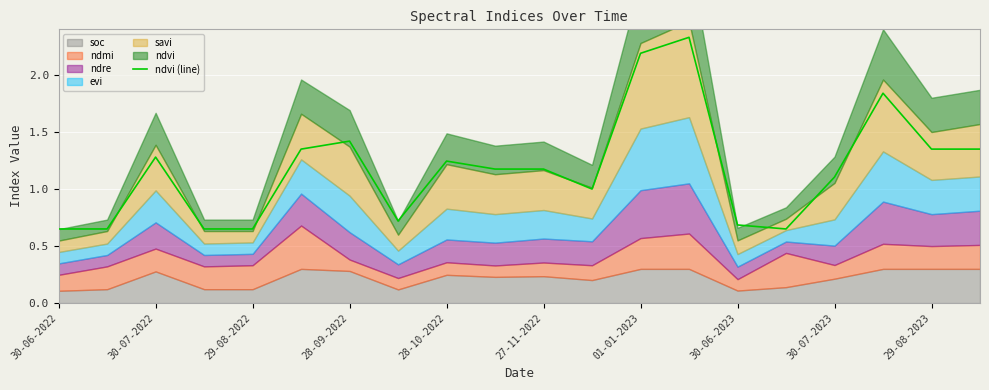

What is the sum of all values?

23.5